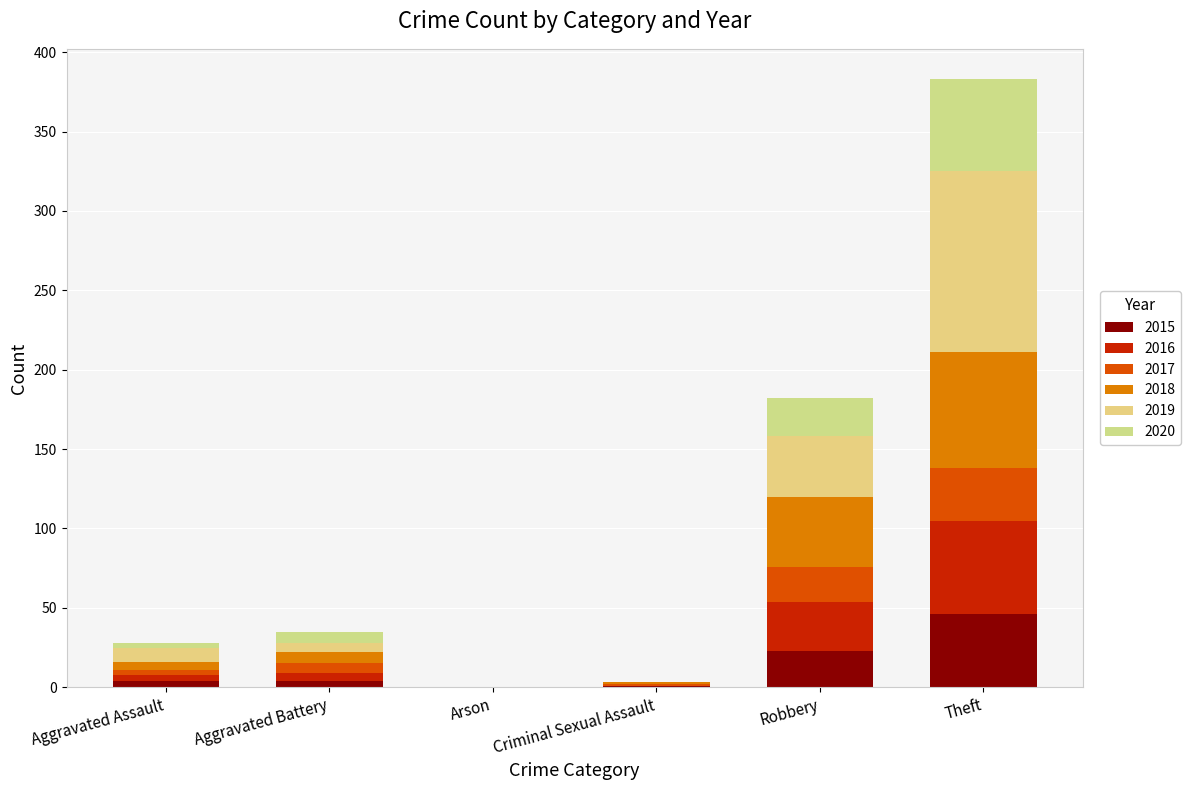

At which category is the sum across all series the highest?

Theft